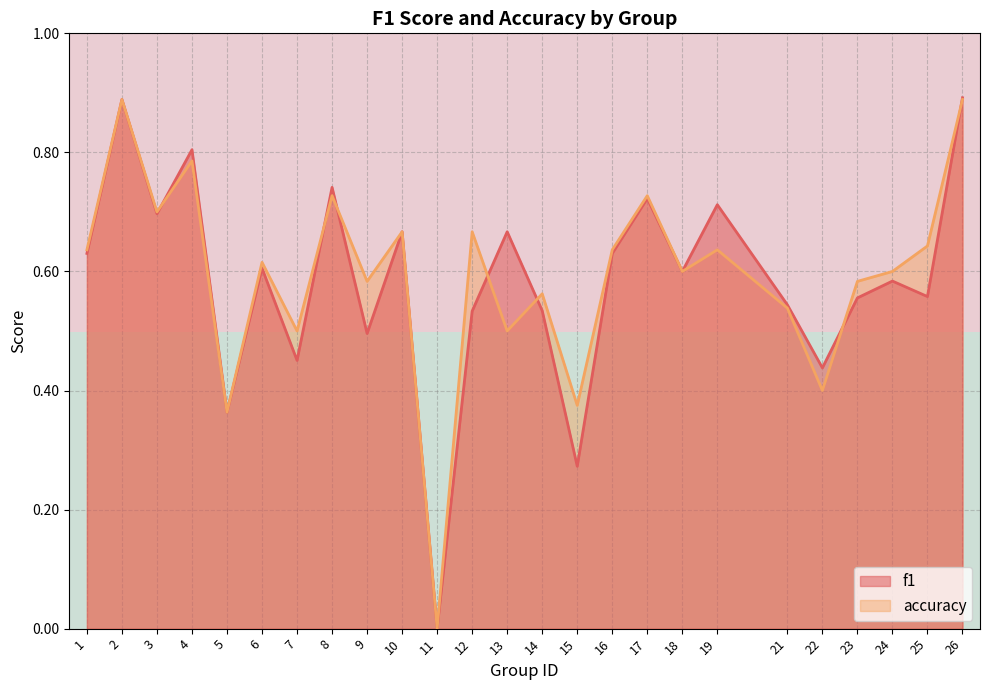

Is the value of accuracy at 3 greater than the value of f1 at 25?

Yes